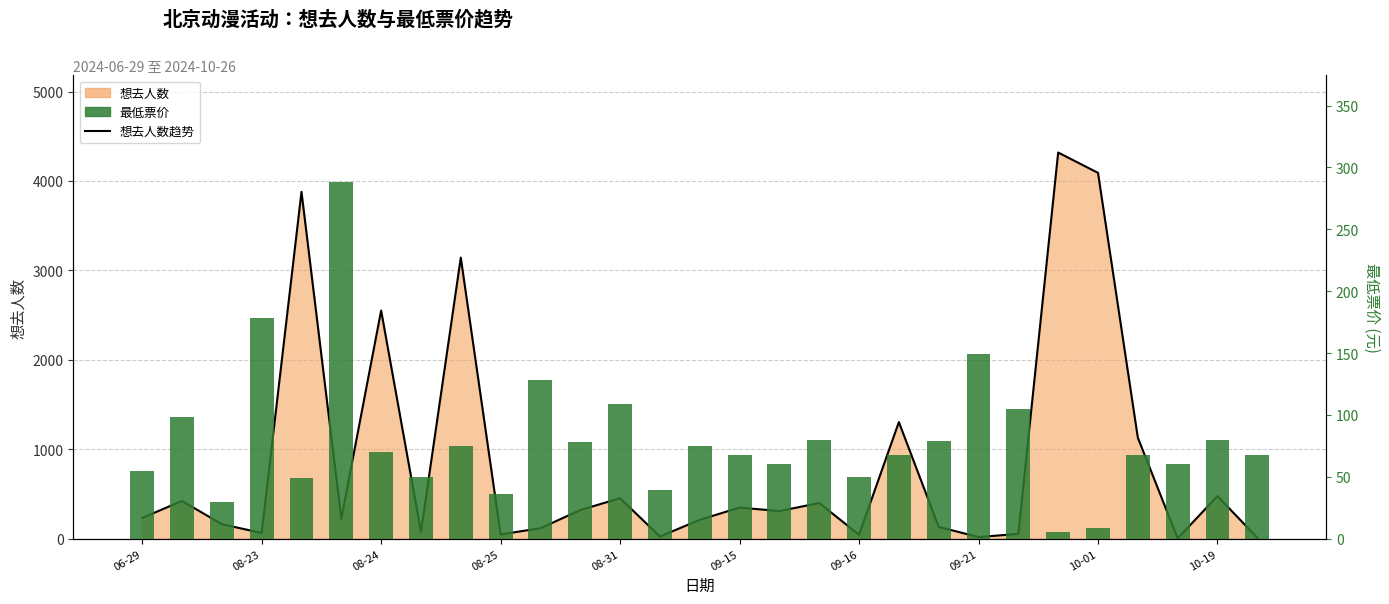

How many data points are less than 68?

11